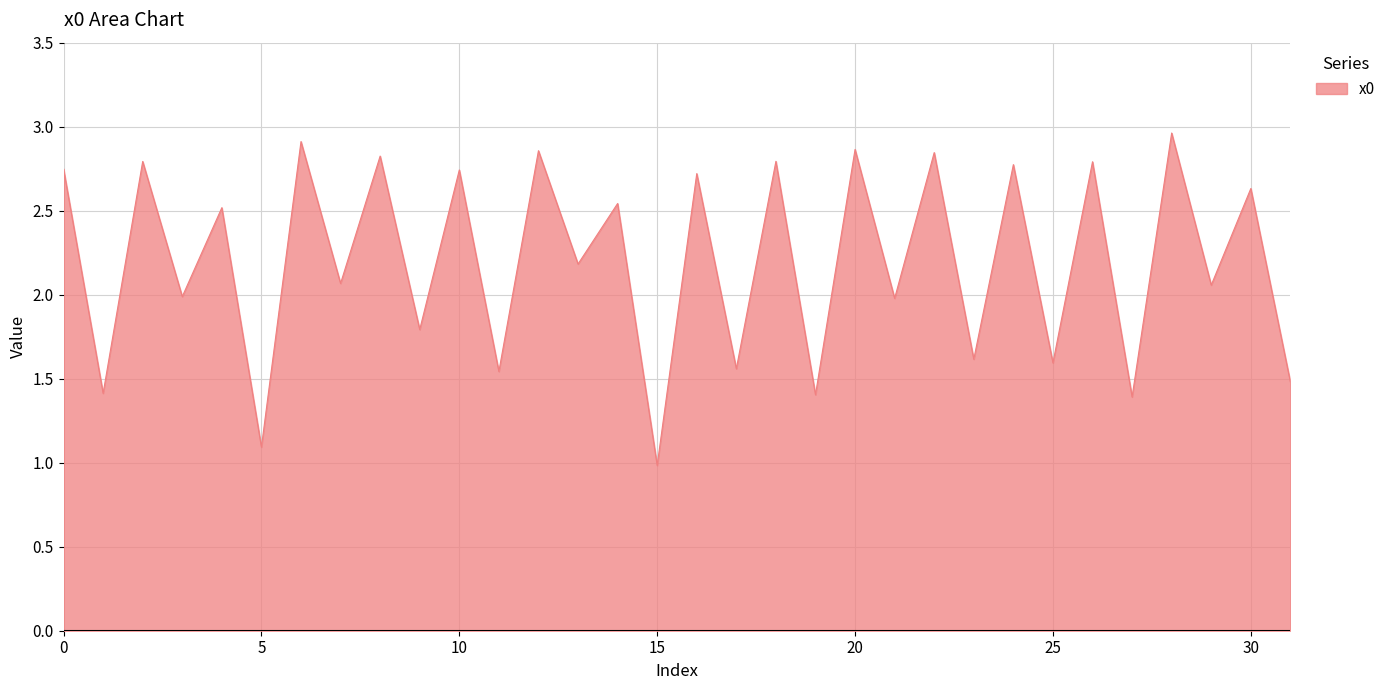

What is the smallest value displayed?

1.0